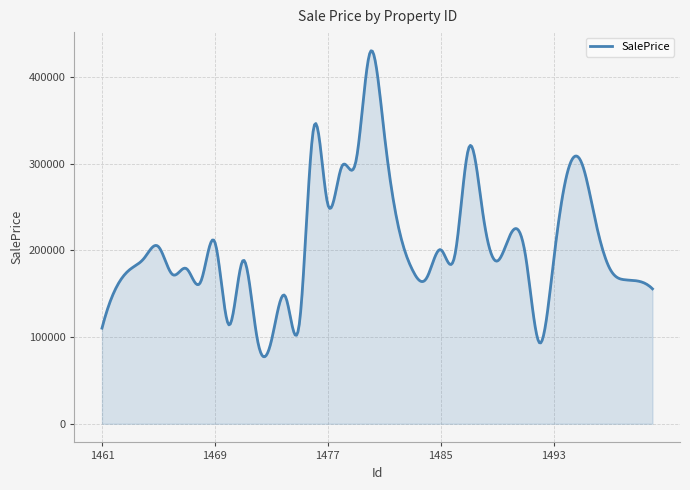

What is the smallest value displayed?

77384.0